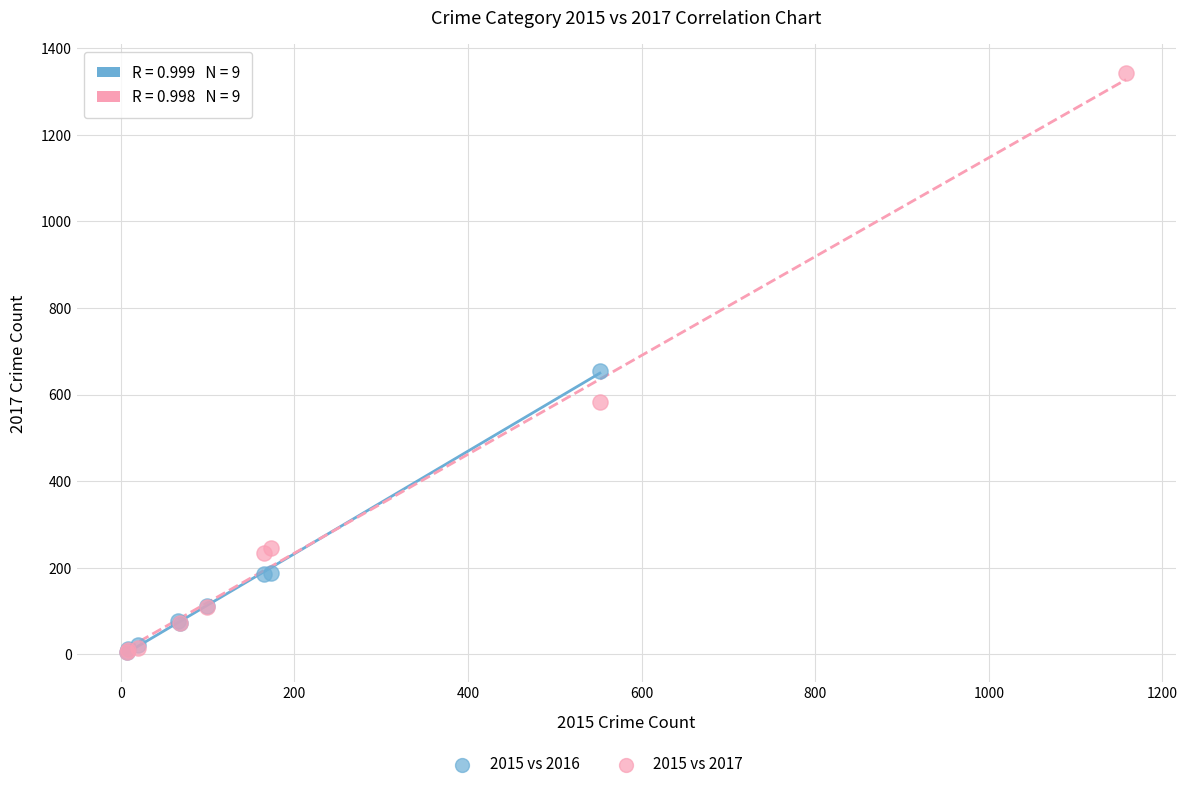

Which series has the largest Y range (max minus min)?

2015 vs 2017